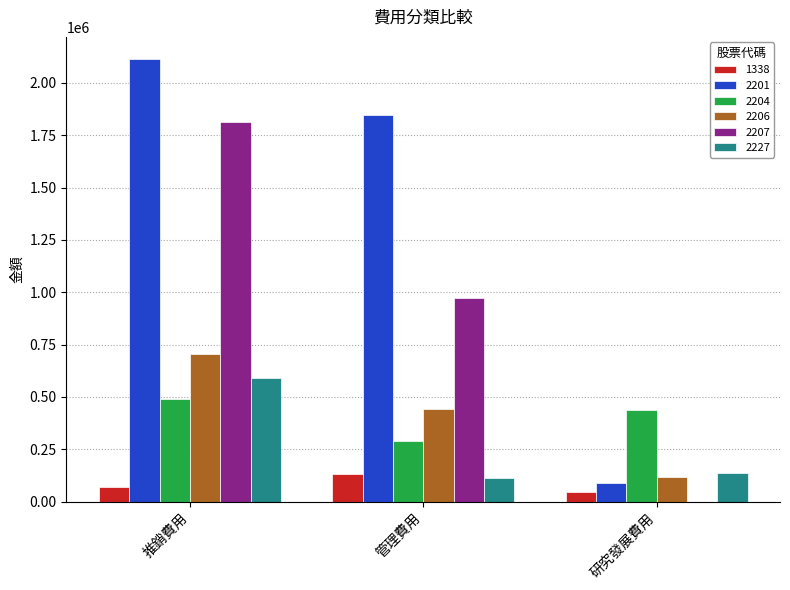

Reading left to right, what are all the values shown in this chart?

1338: 推銷費用=67012	管理費用=133534	研究發展費用=44819
2201: 推銷費用=2114498	管理費用=1845373	研究發展費用=87696
2204: 推銷費用=488878	管理費用=288989	研究發展費用=436980
2206: 推銷費用=706575	管理費用=441792	研究發展費用=119050
2207: 推銷費用=1812834	管理費用=973682	研究發展費用=0
2227: 推銷費用=591871	管理費用=114608	研究發展費用=138325